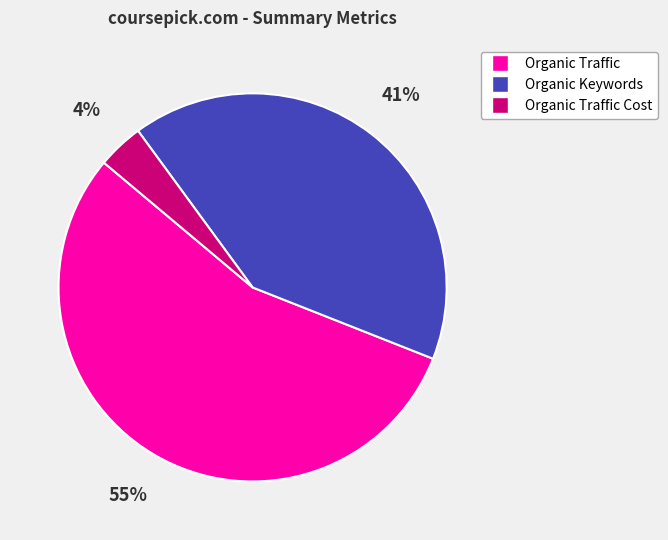

How many segments does this pie chart have?

3